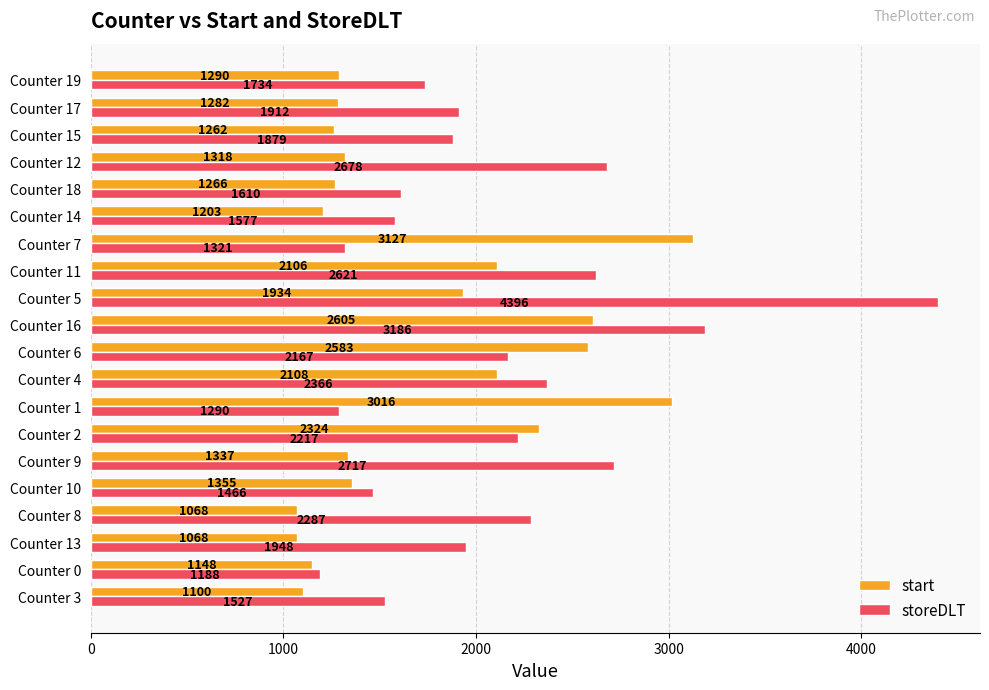

Which series has the widest spread of values?

storeDLT